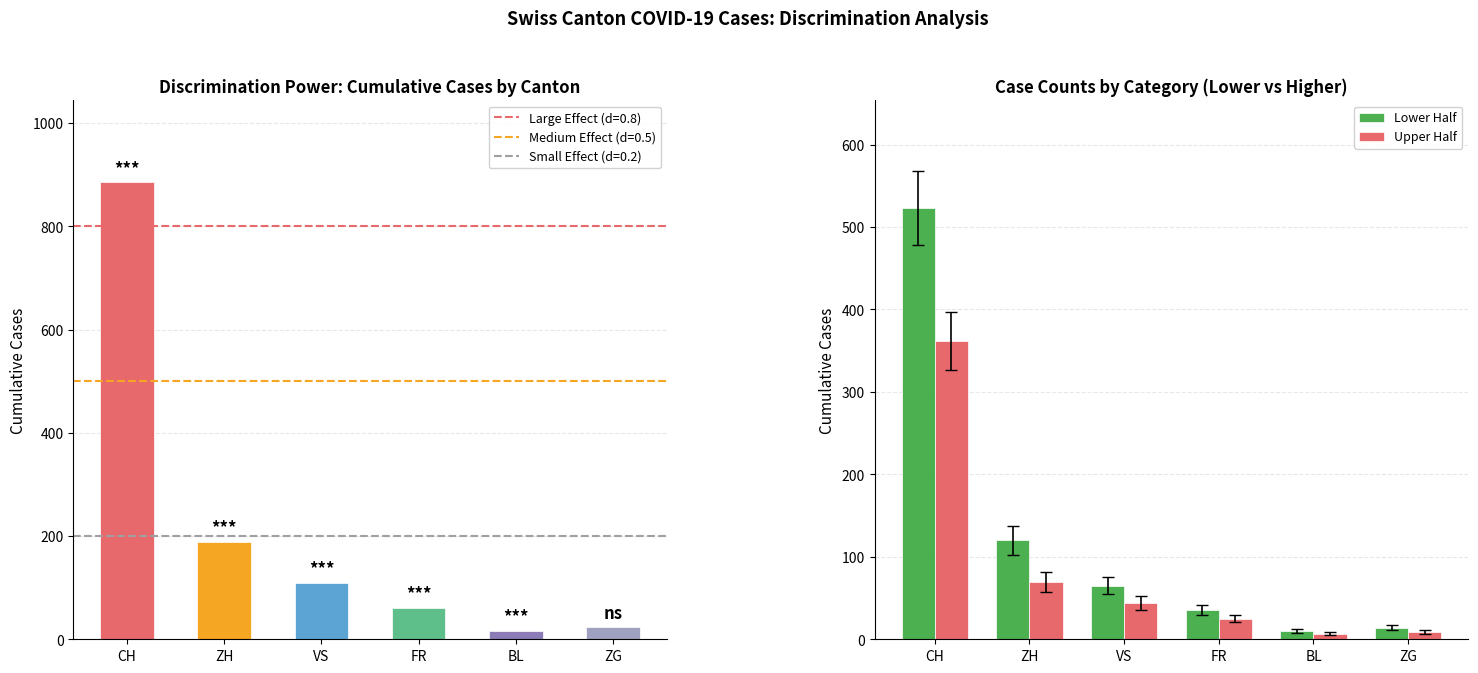

Are the bars horizontal?

No